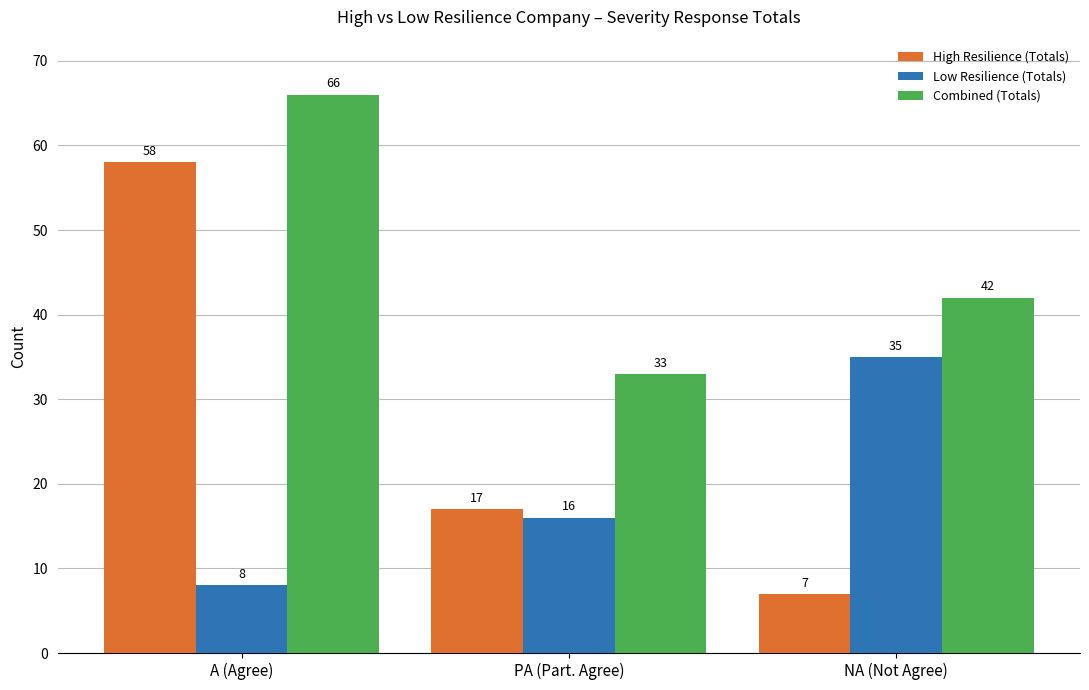

What is the highest value of the Low Resilience (Totals) series?

35